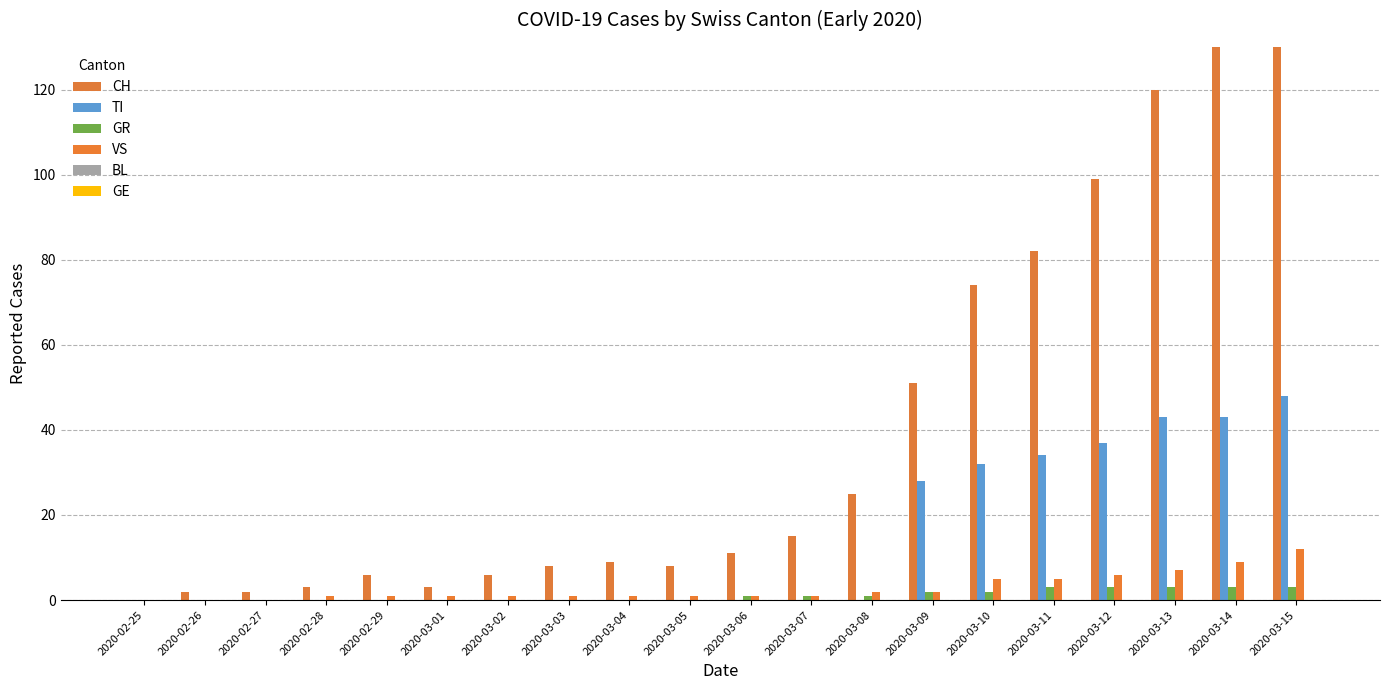

What is the difference between the highest and lowest values at 2020-02-26?

2